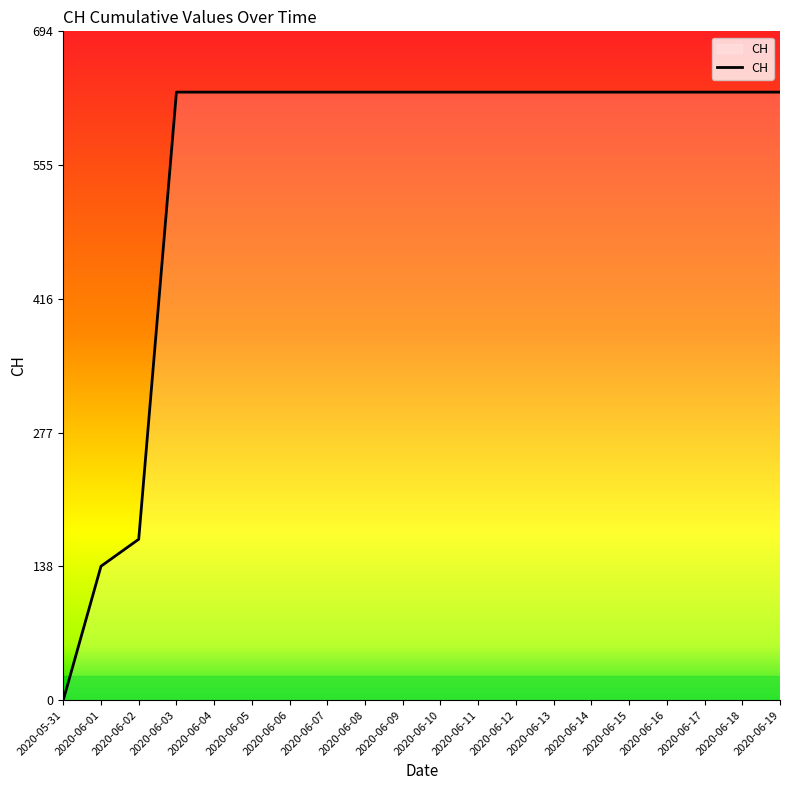

What is the change in value from 2020-06-02 to 2020-06-19?

+464